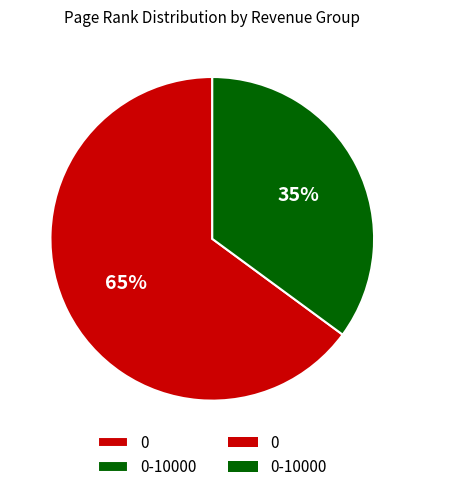

To the nearest percent, what is the average slice percentage?

50%